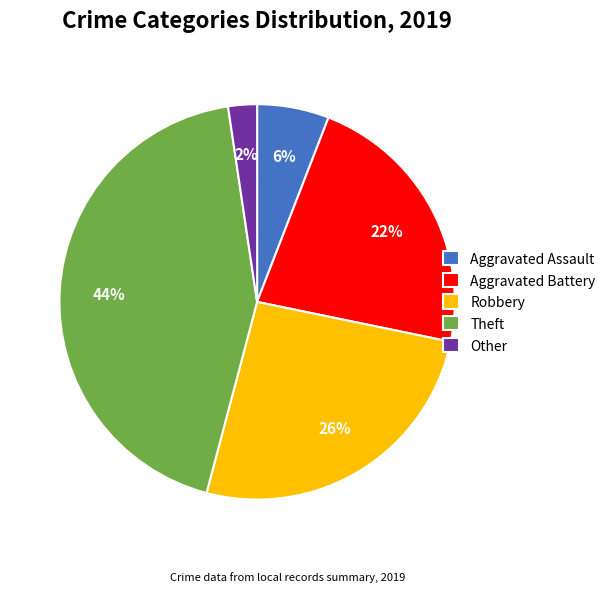

Does Theft account for over 50% of the chart?

No